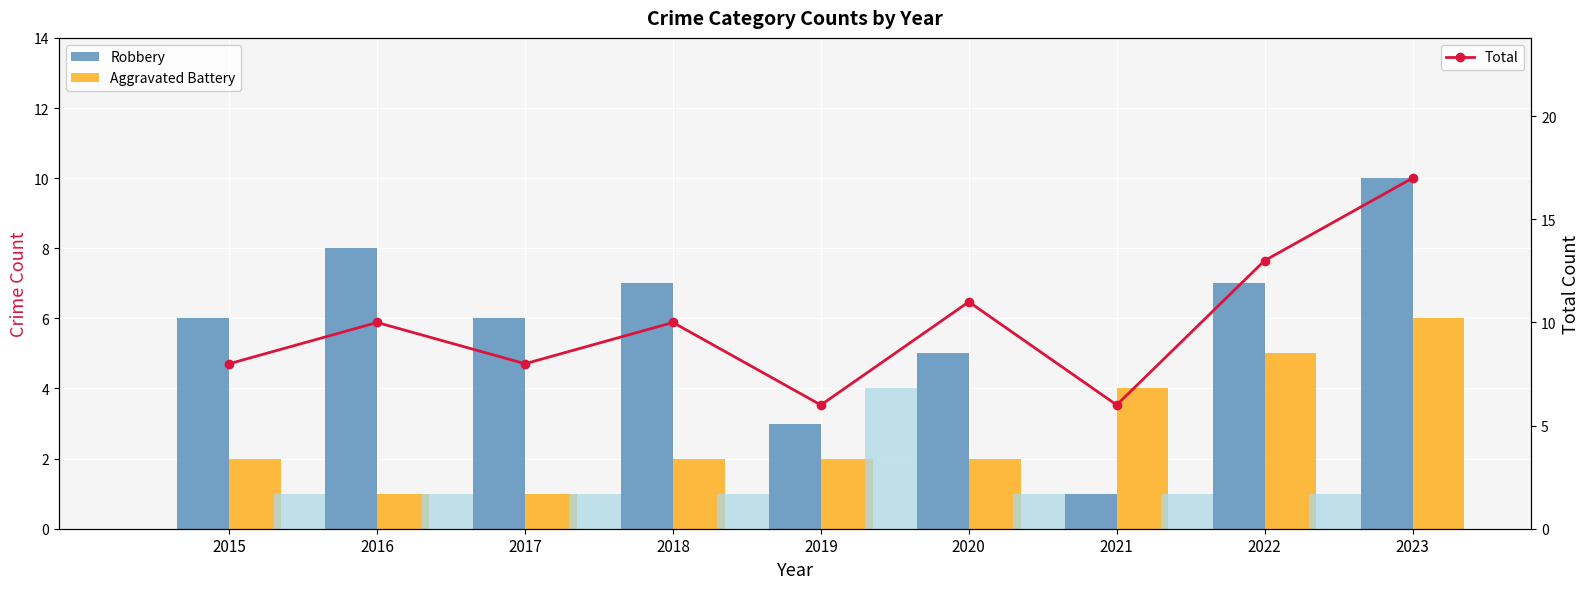

The value of Aggravated Battery at 2018 is 2. True or false?

True